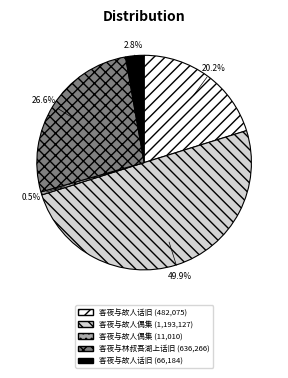

Which category has the biggest portion of the pie?

客夜与故人偶集 (1193127)